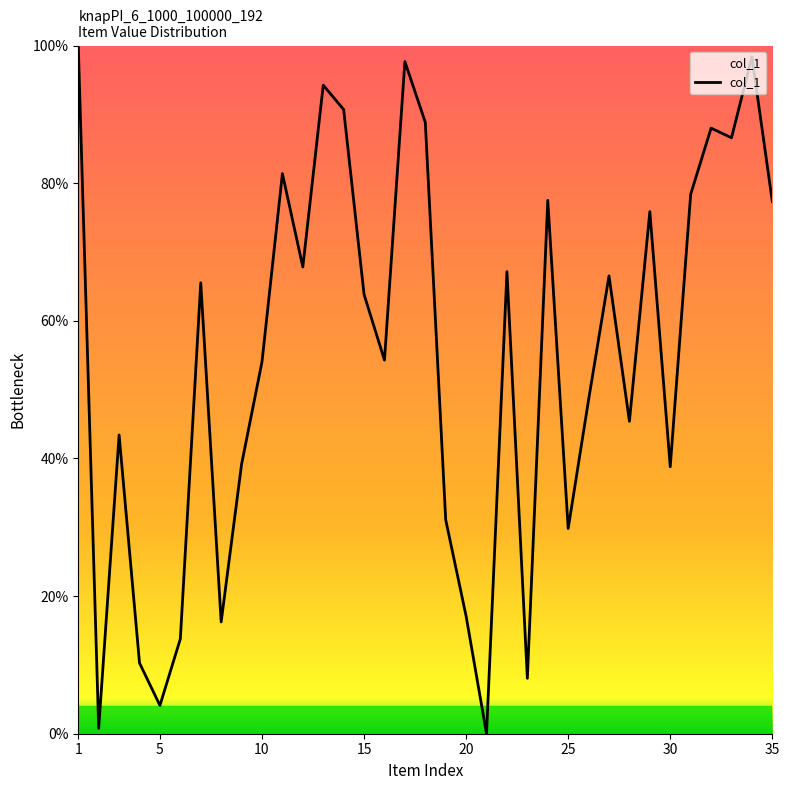

What is the maximum value shown in the chart?

100.0